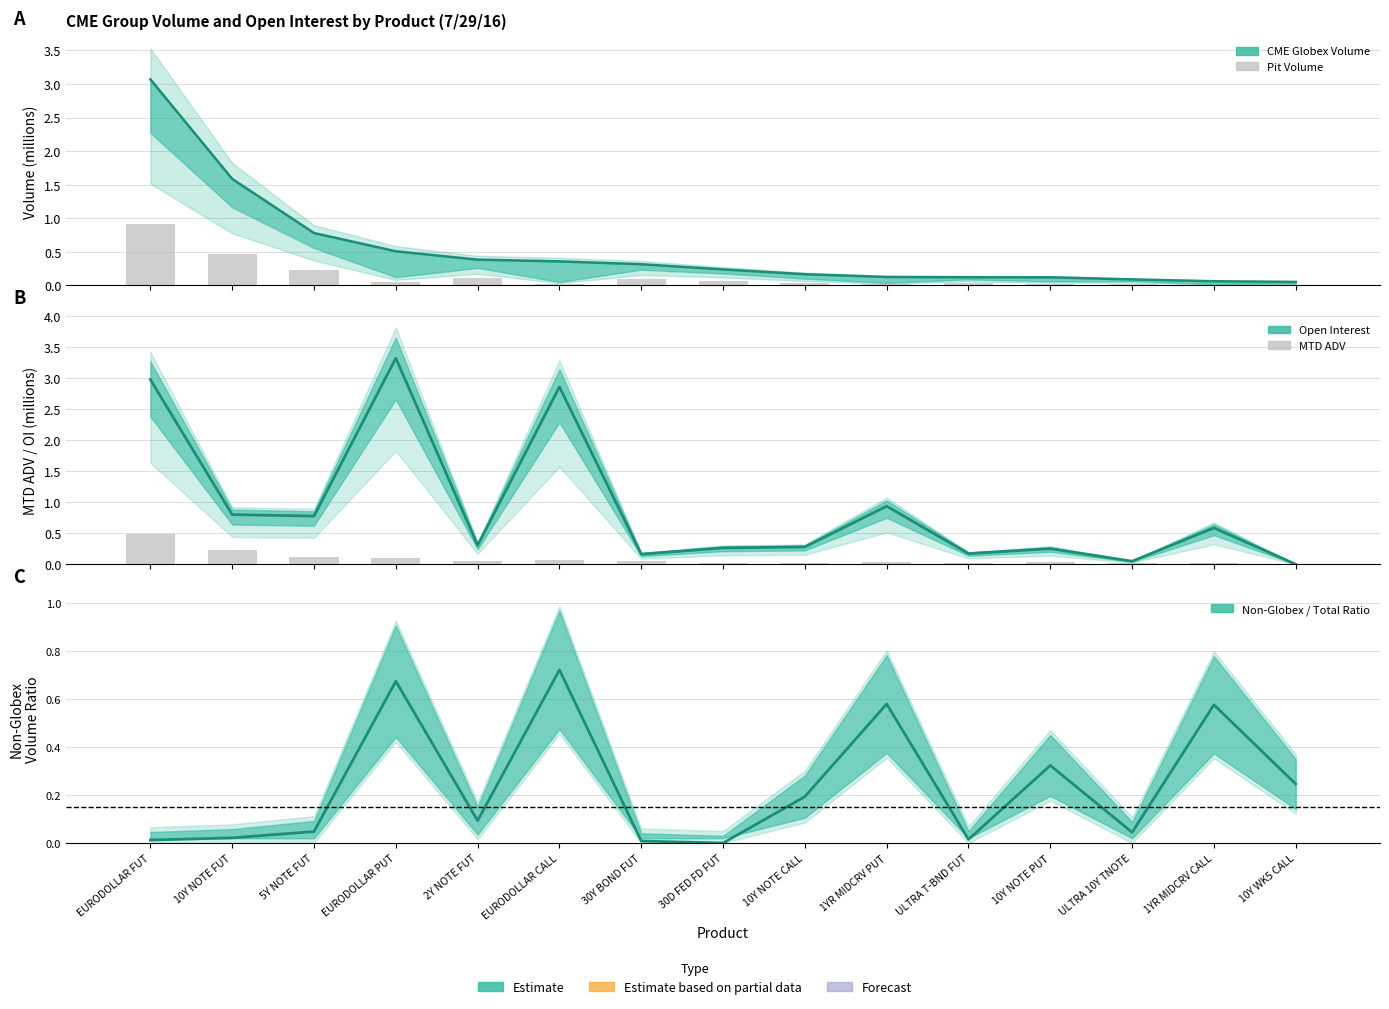

What is the value of the Open Interest bar at the 11th from the left?

0.2